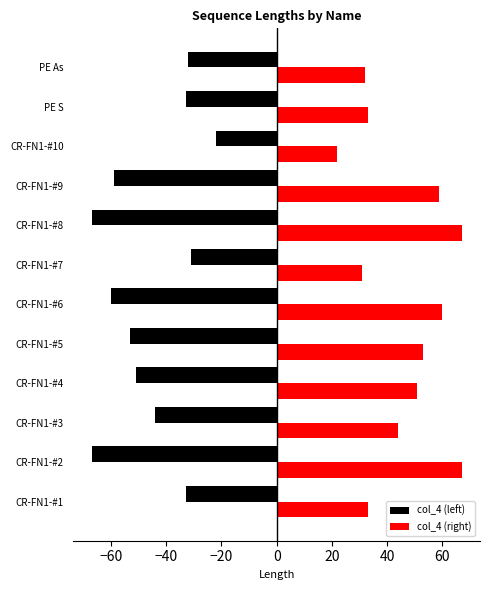

Is it true that col_4 (left) equals -21 at CR-FN1-#4?

False